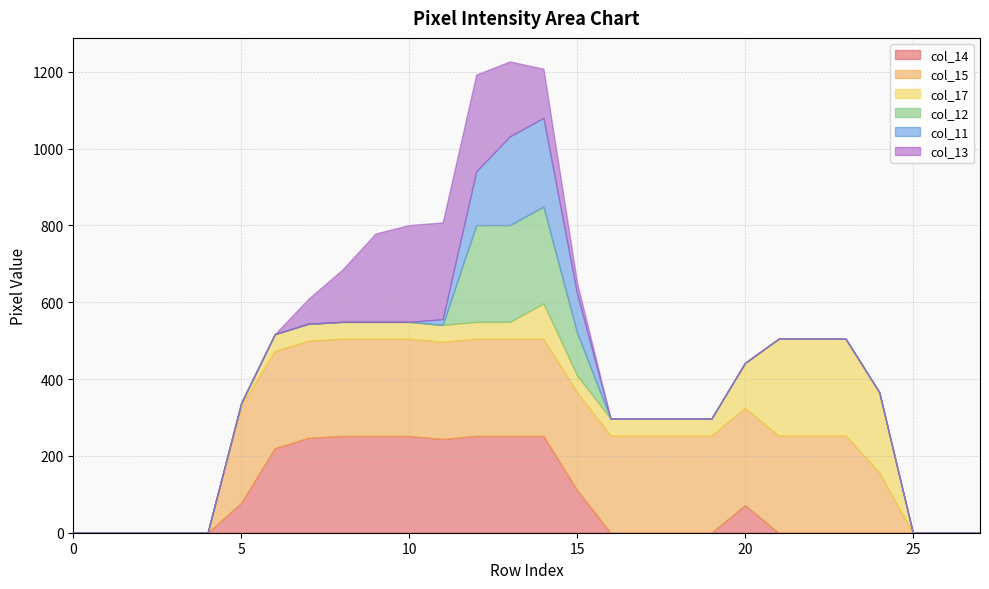

Rank the series by their maximum value, from highest to lowest.

col_15, col_14, col_17, col_12, col_13, col_11